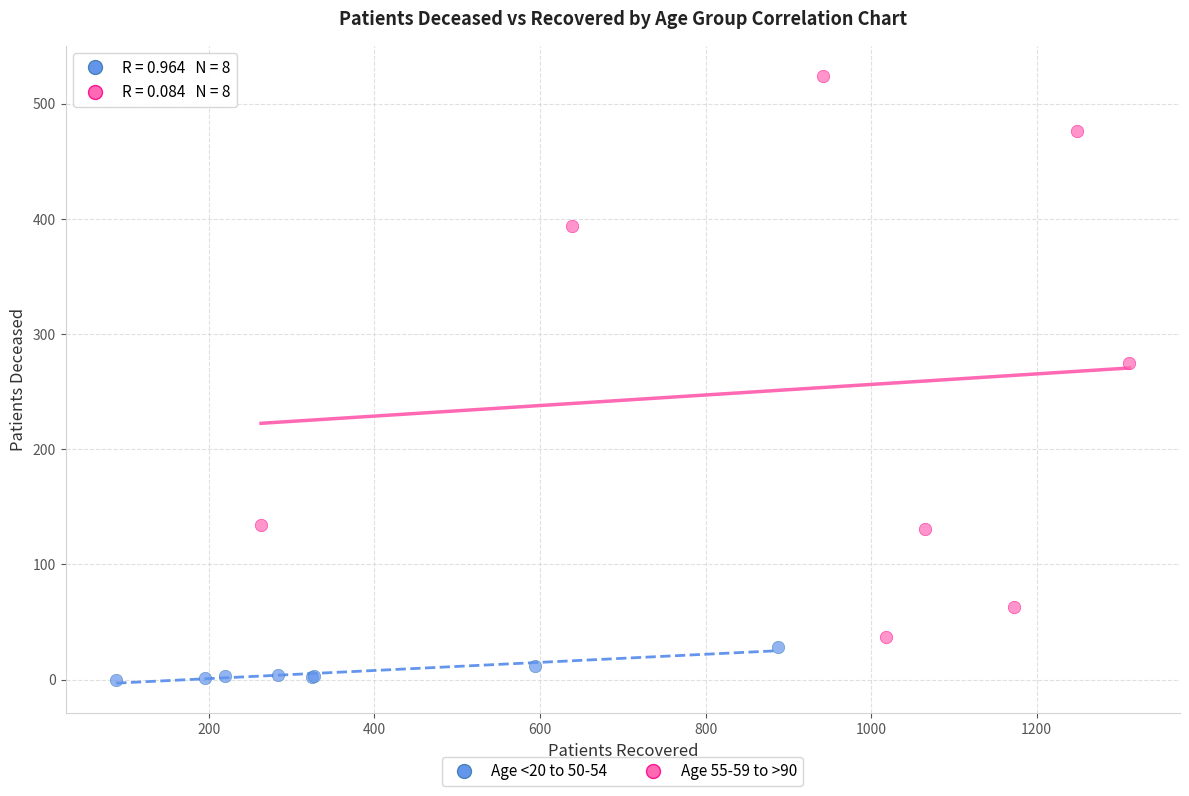

Which series reaches the maximum Y coordinate?

Age 55-59 to >90